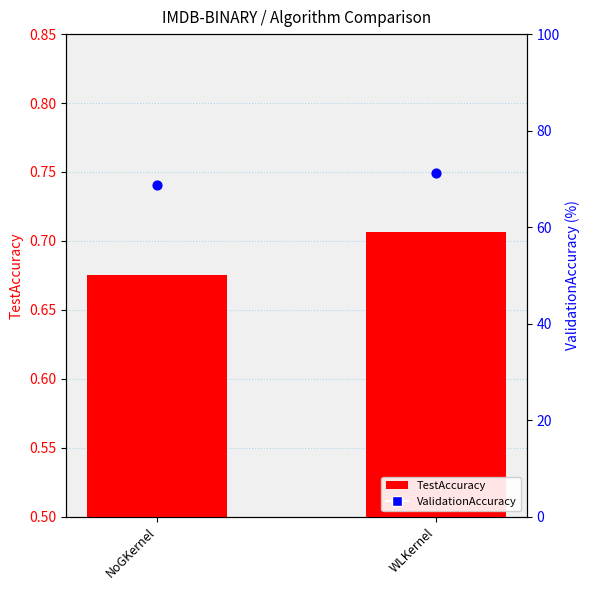

Which series has the largest Y range (max minus min)?

ValidationAccuracy (percentile)